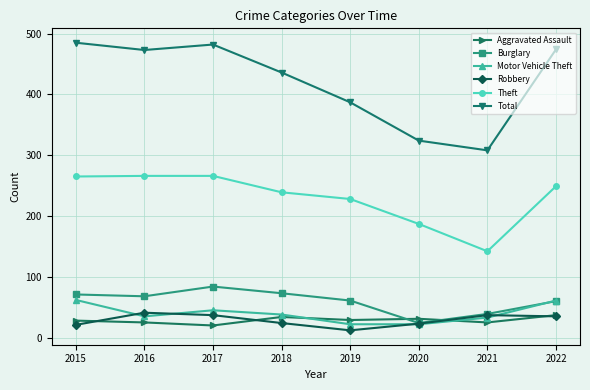

What is the sum of all Aggravated Assault values?

229